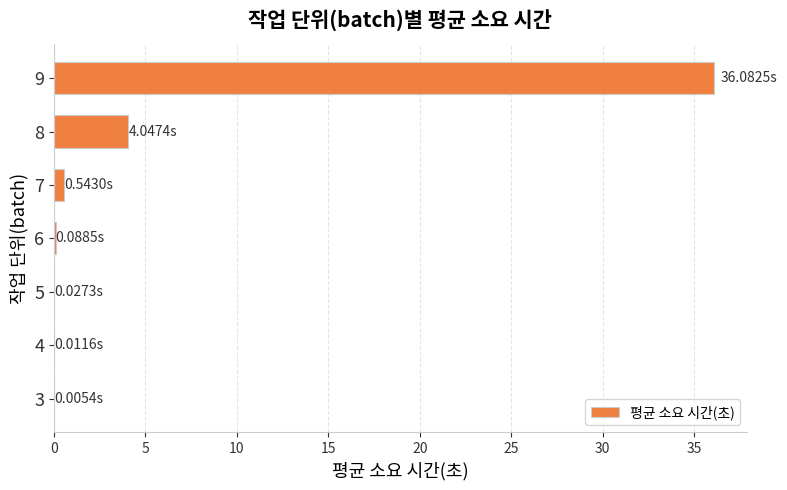

Are the bars horizontal?

Yes